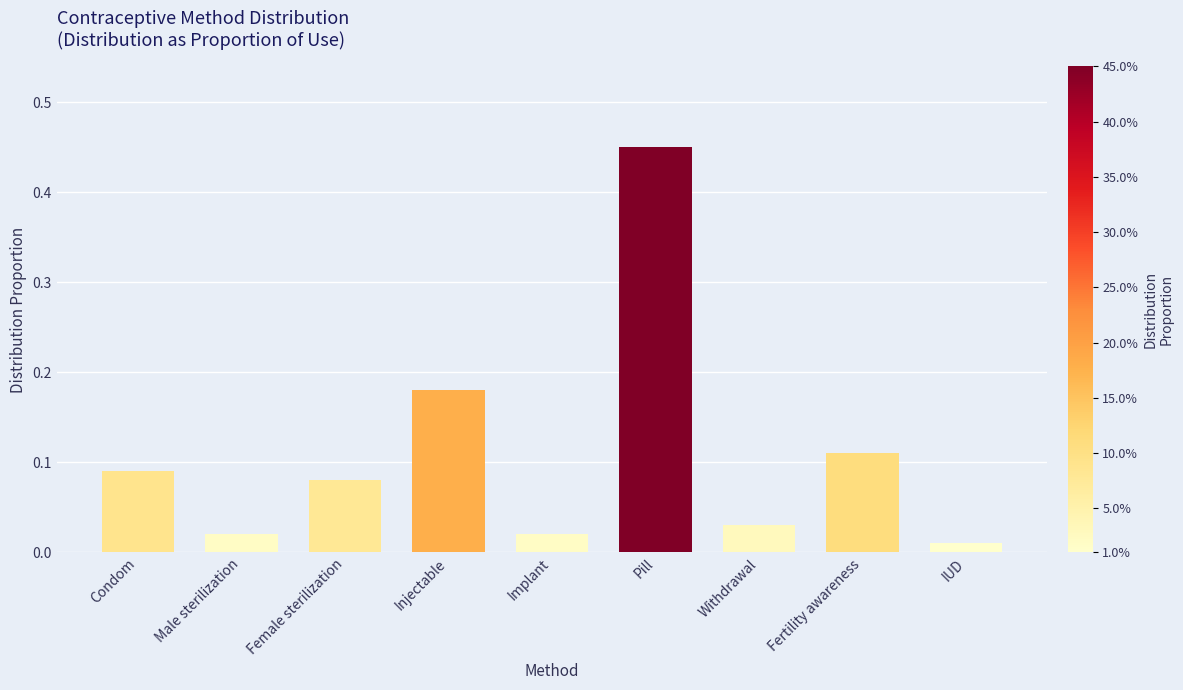

What is the sum of all values?

1.0